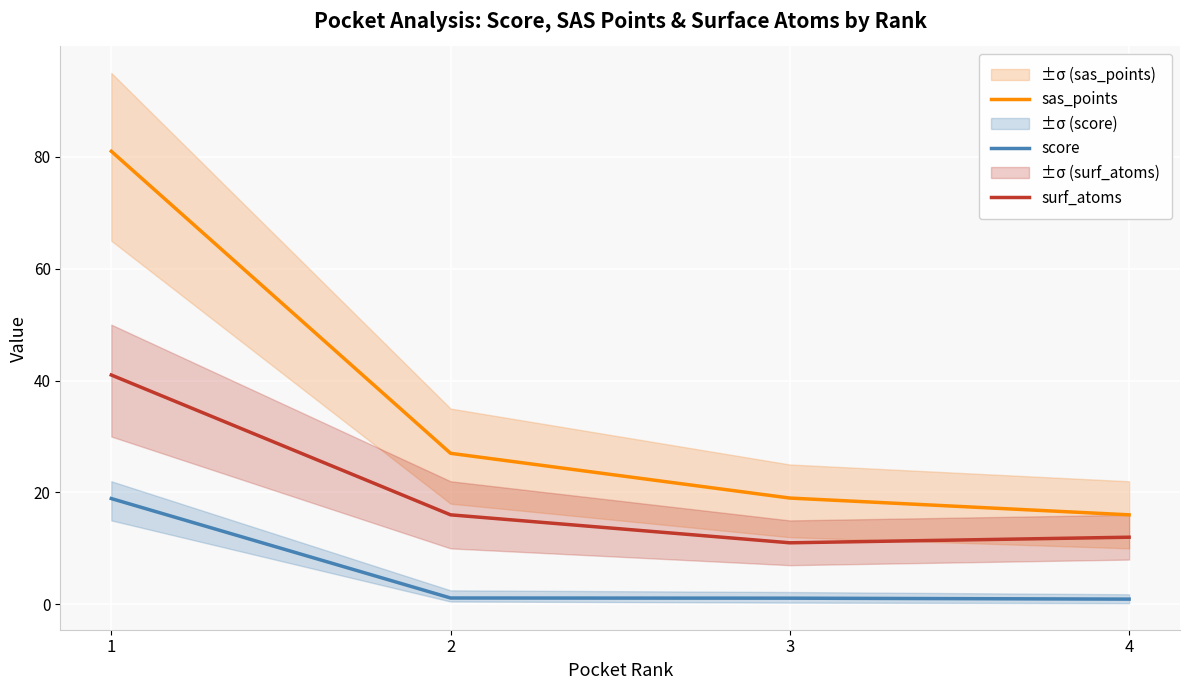

How many values in the surf_atoms series are below 16?

2